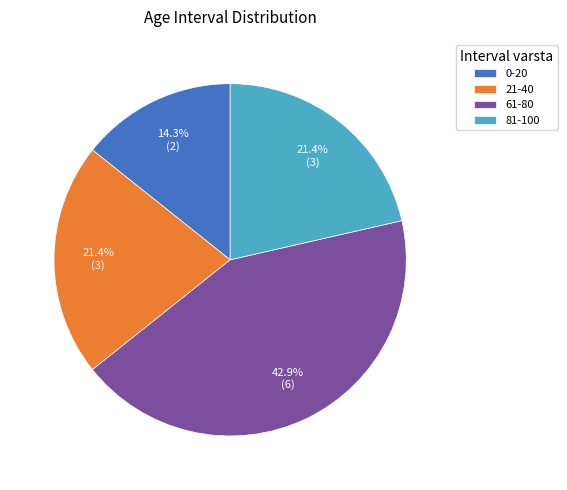

Count the number of slices in the pie.

4